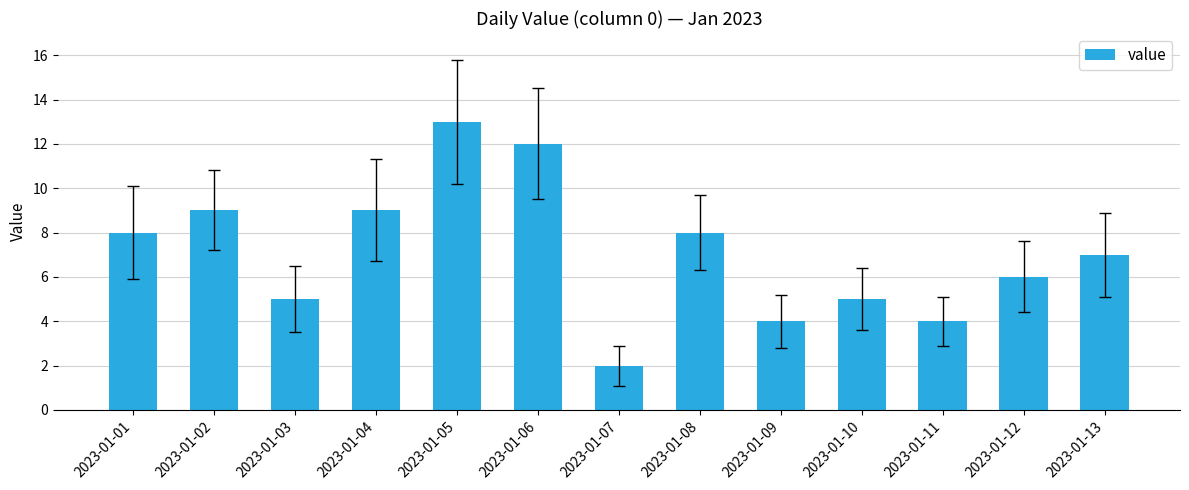

Does the chart contain any negative values?

No